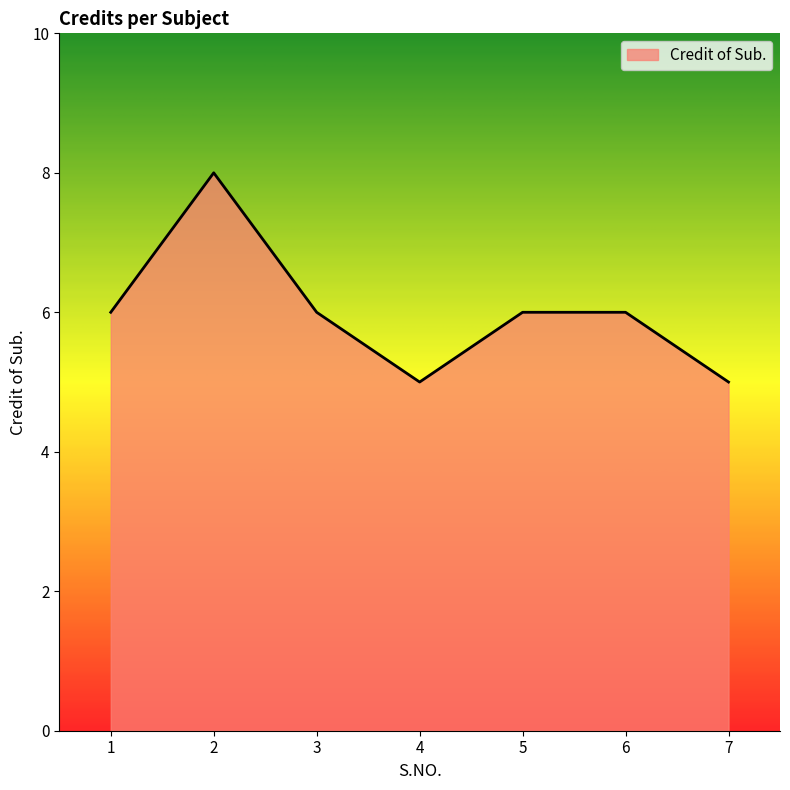

Reading right to left, transcribe all the data shown in this chart.

5	6	6	5	6	8	6